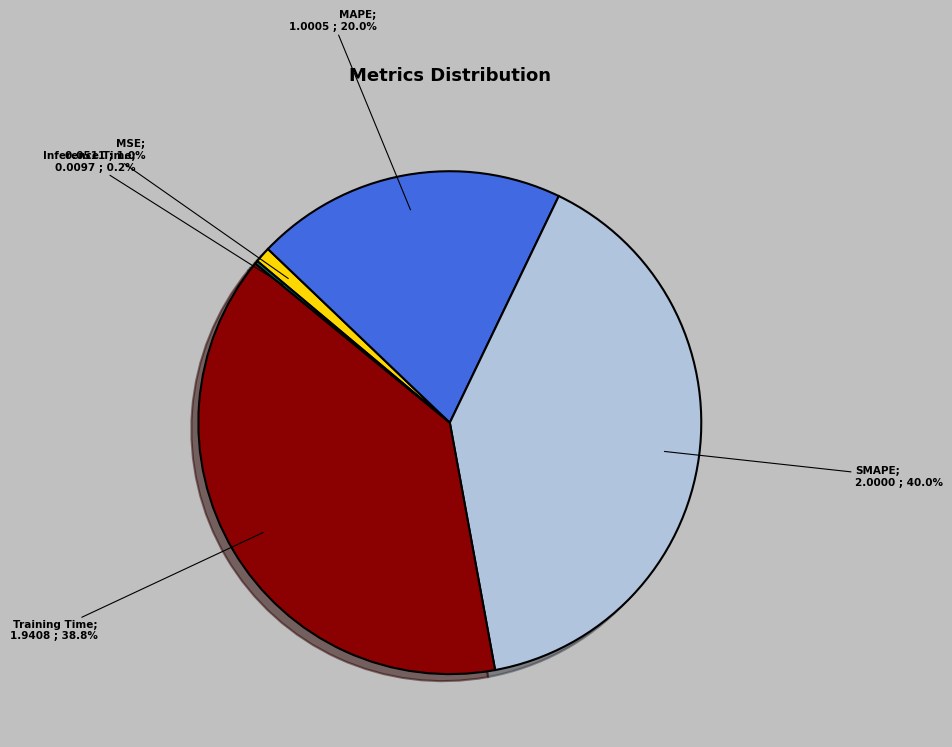

Does any single category account for the majority?

No